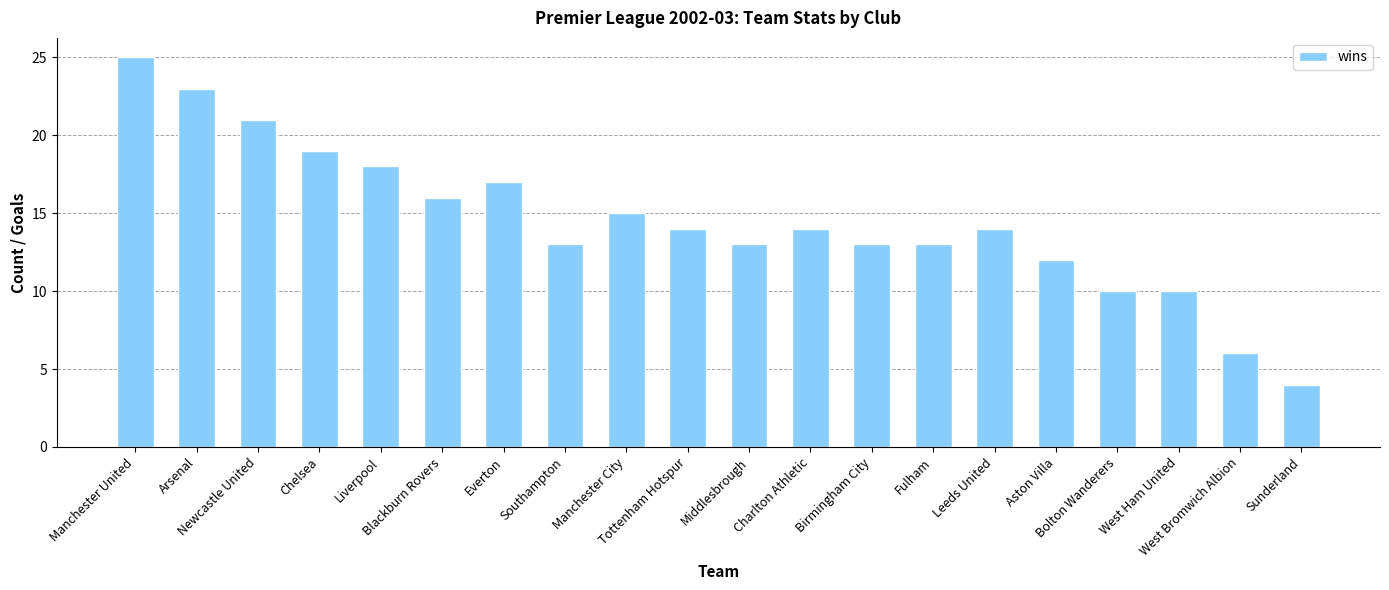

Reading left to right, extract all data points from this chart.

Manchester United=25	Arsenal=23	Newcastle United=21	Chelsea=19	Liverpool=18	Blackburn Rovers=16	Everton=17	Southampton=13	Manchester City=15	Tottenham Hotspur=14	Middlesbrough=13	Charlton Athletic=14	Birmingham City=13	Fulham=13	Leeds United=14	Aston Villa=12	Bolton Wanderers=10	West Ham United=10	West Bromwich Albion=6	Sunderland=4